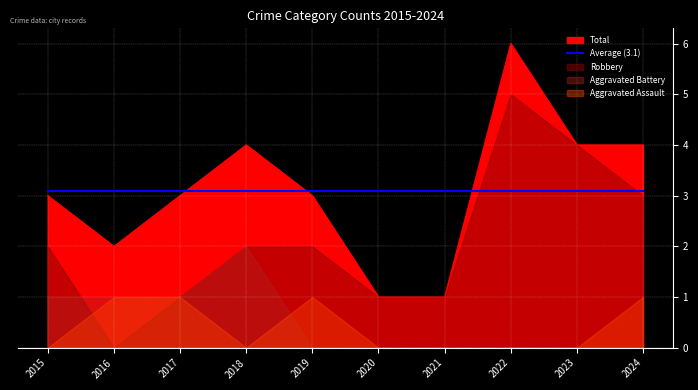

How many distinct data groups are displayed?

4